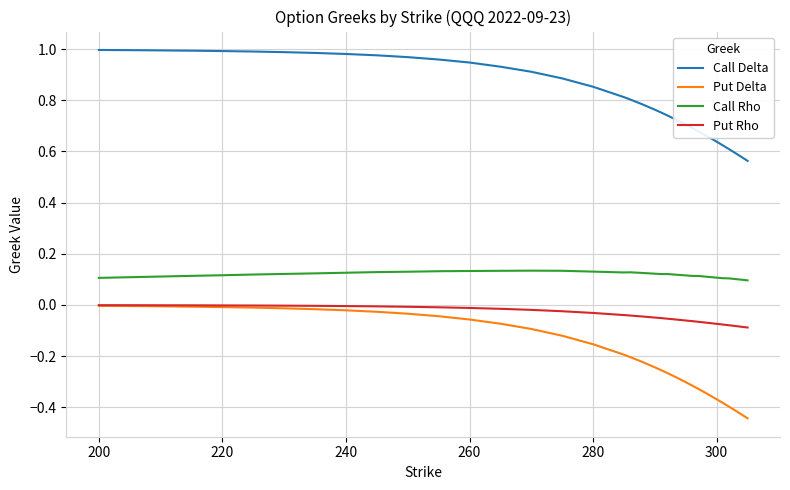

True or false: Put Rho and Call Rho intersect in this chart.

False